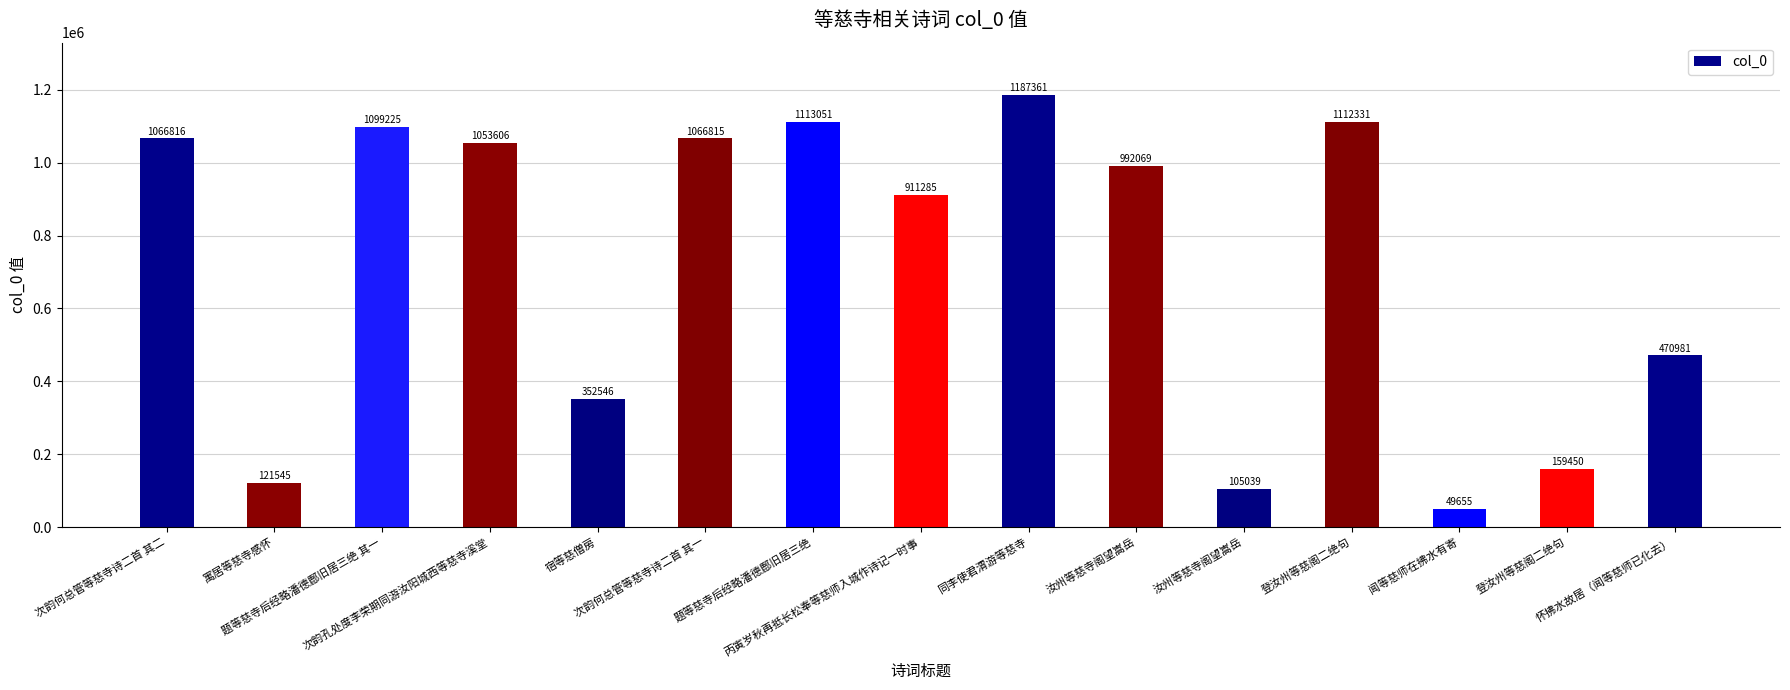

How many series are shown in this chart?

1